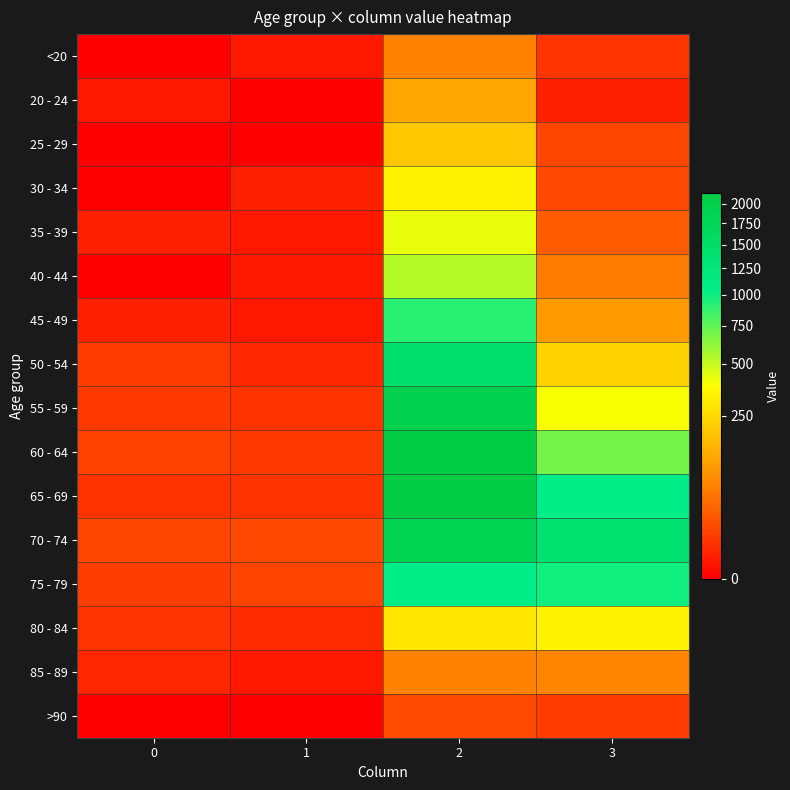

At which category is the sum across all series the highest?

2